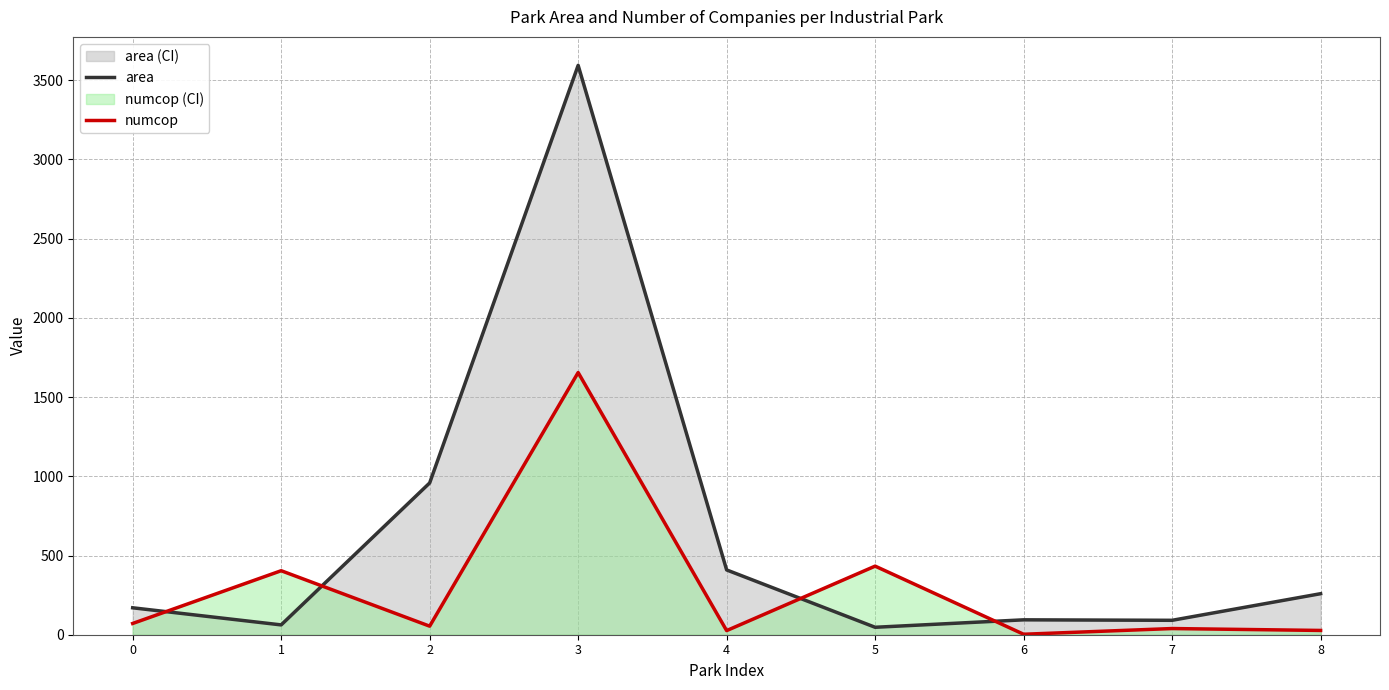

What is the sum of the numcop values at 1 and 5?

837